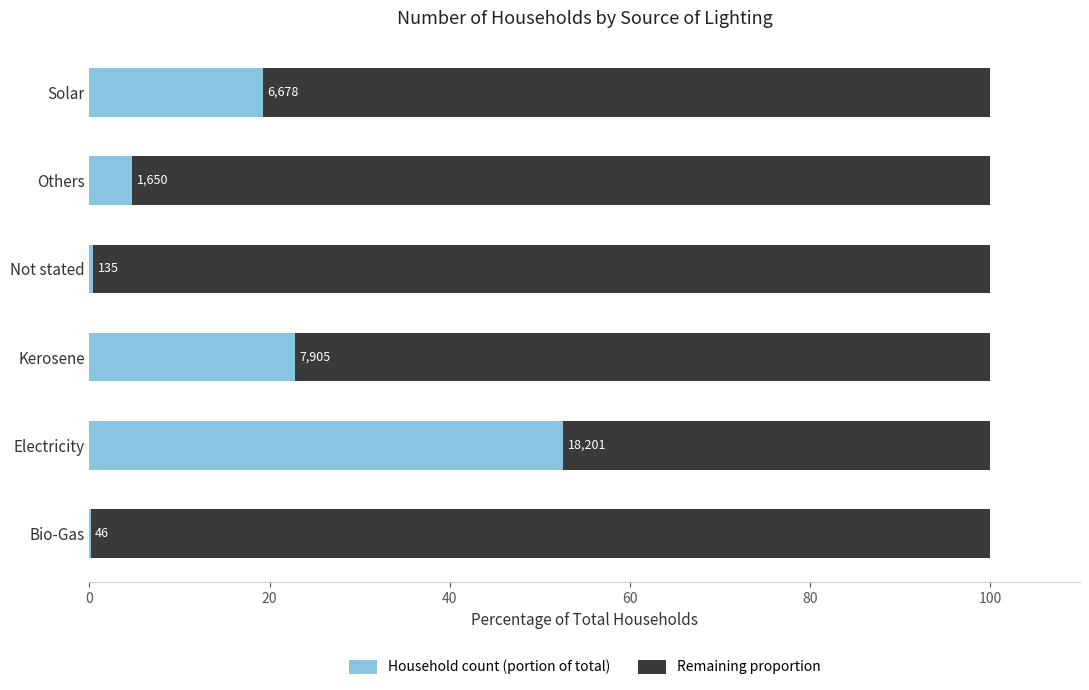

What are all the series names shown in the legend?

Household count (portion of total), Remaining proportion